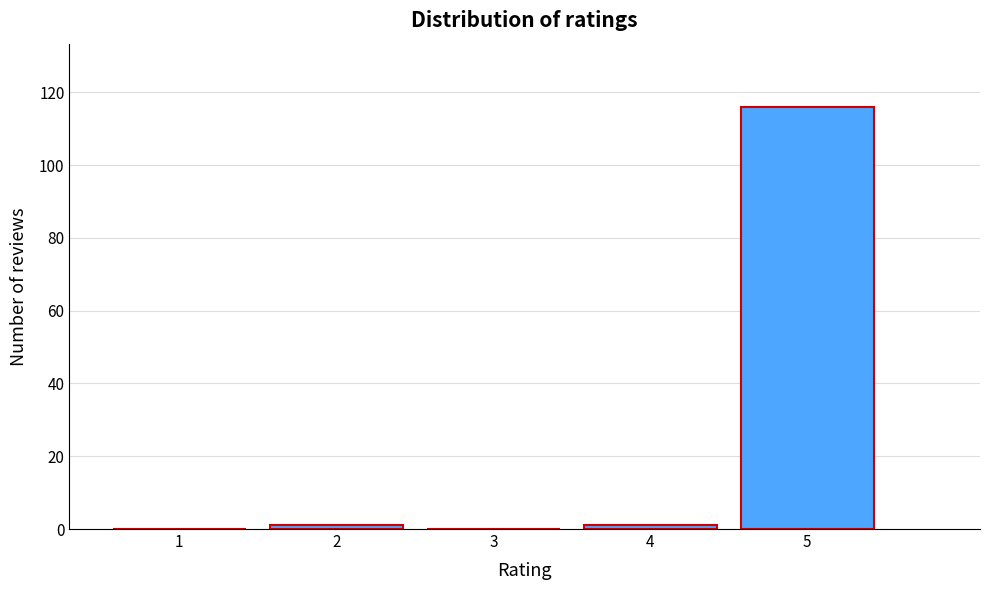

Reading left to right, transcribe all the data shown in this chart.

1=0	2=1	3=0	4=1	5=116